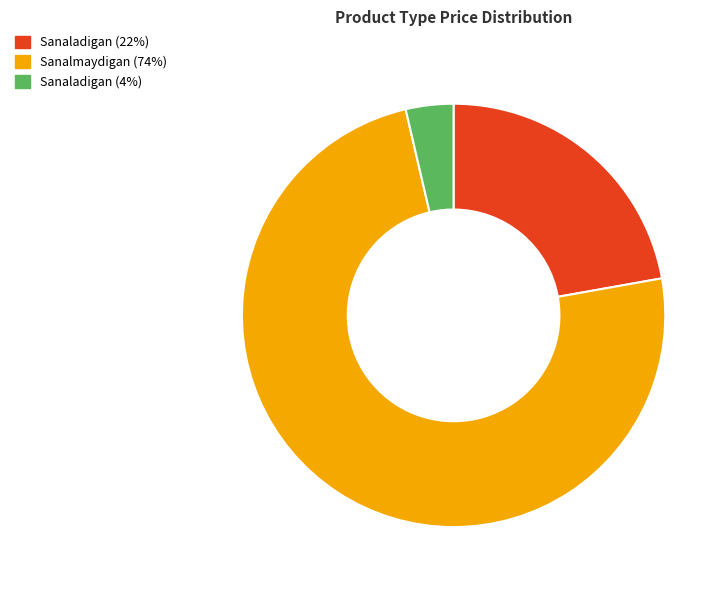

Does any single category account for the majority?

Yes